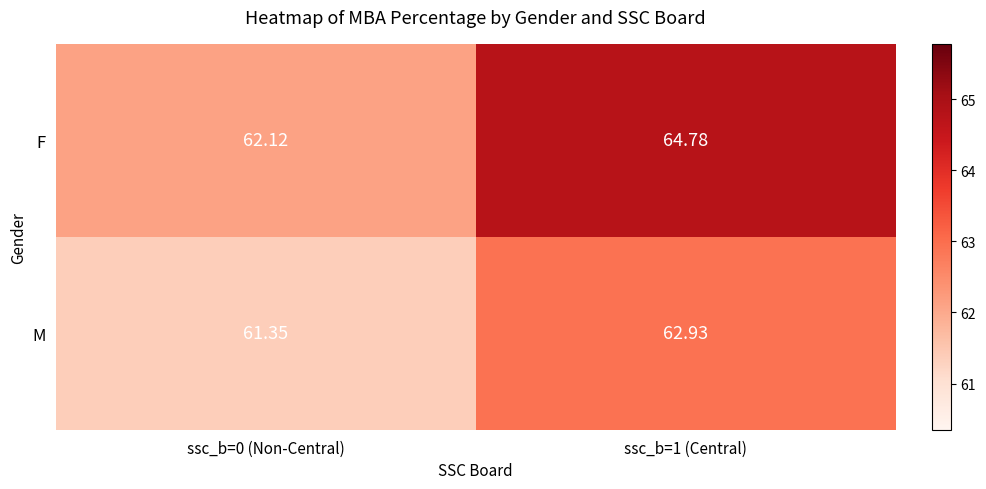

Which category has the lowest value across all series?

ssc_b=0 (Non-Central)